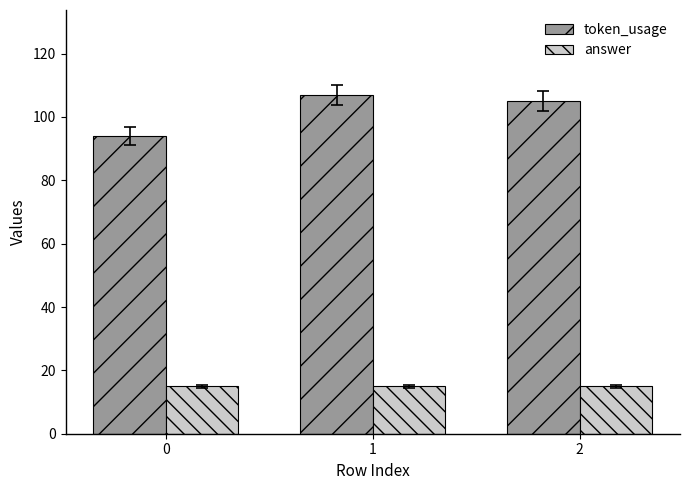

How many categories are shown in the chart?

3